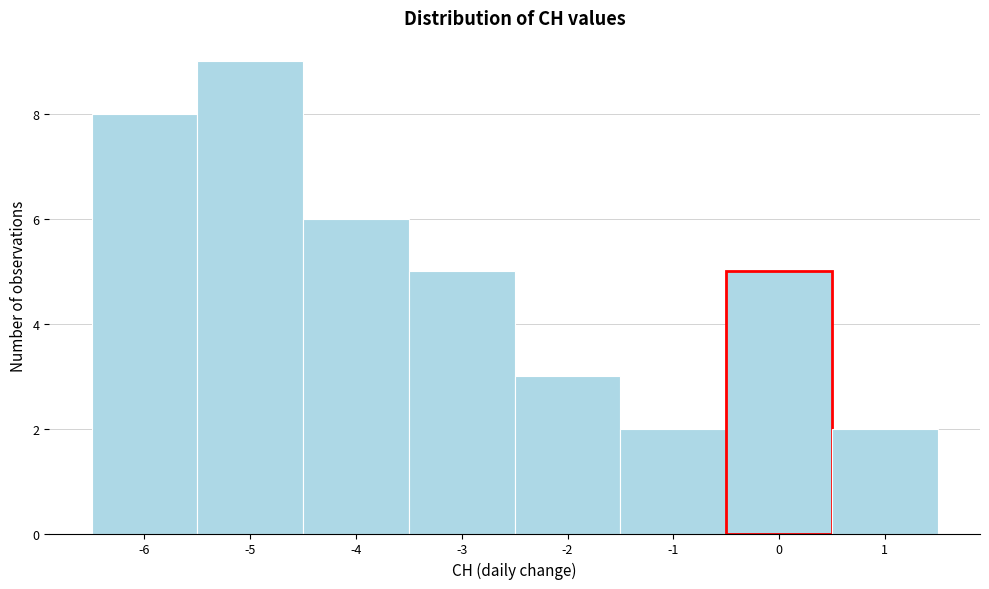

Over which range of the x-axis is the bar tallest?

-5.5 to -4.5